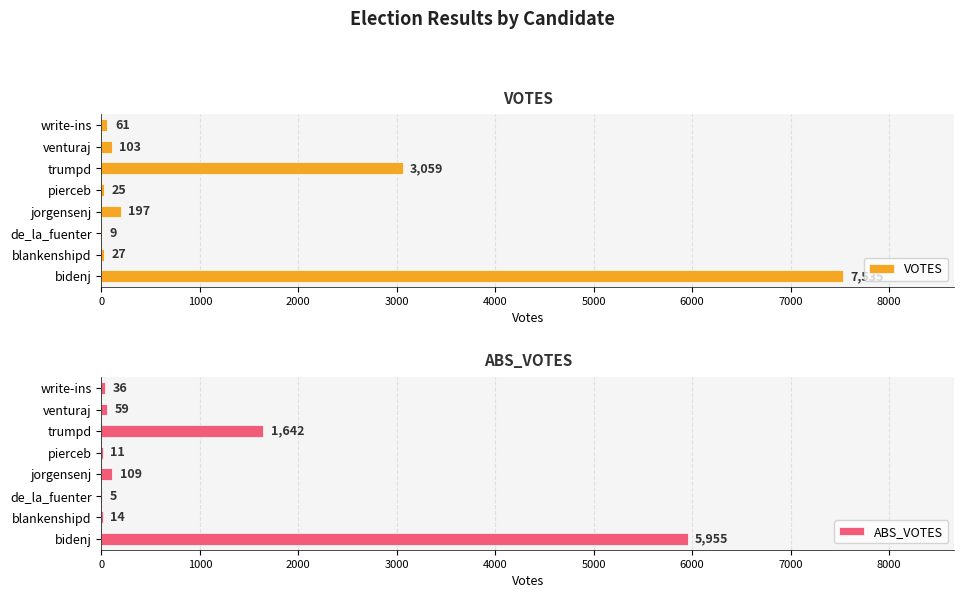

Is it true that VOTES equals 4 at 2000?

False